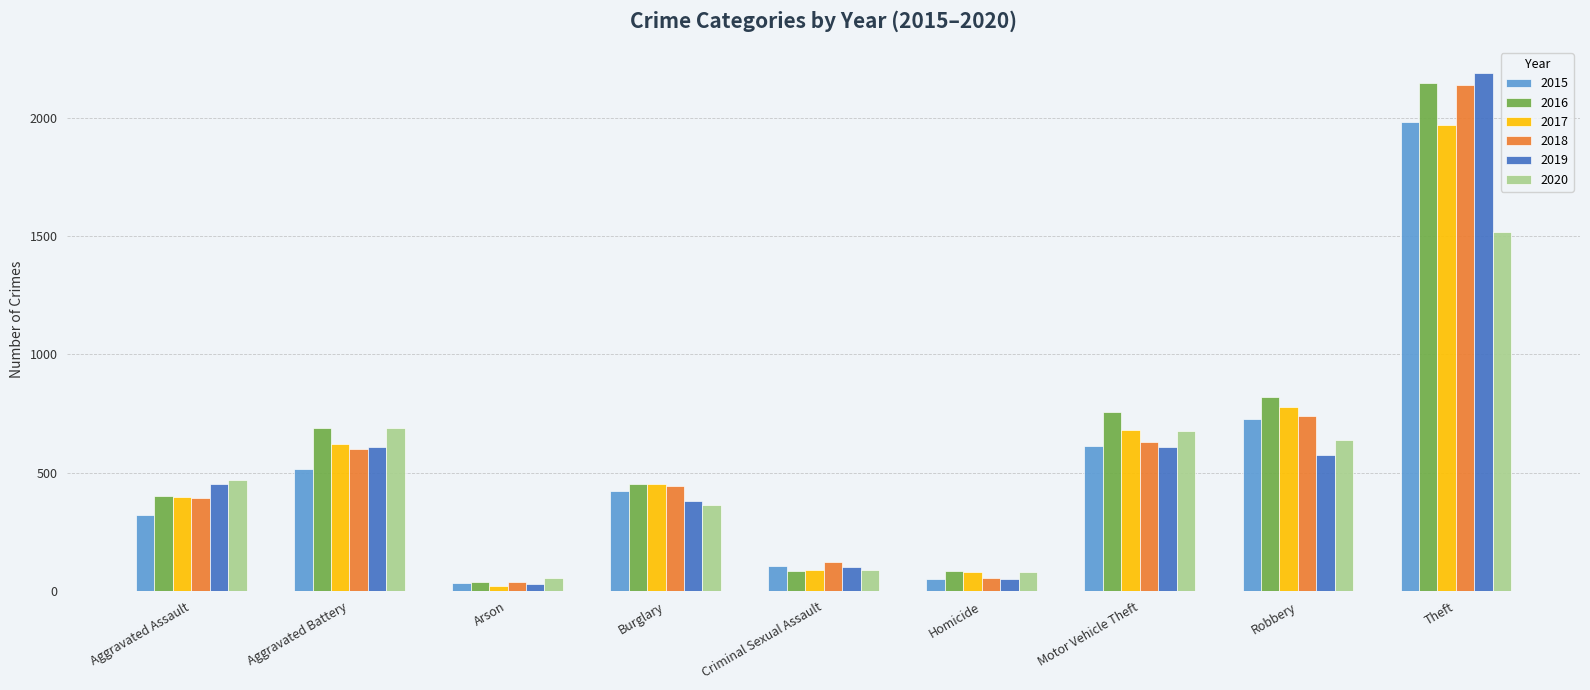

At which category is the sum across all series the highest?

Theft